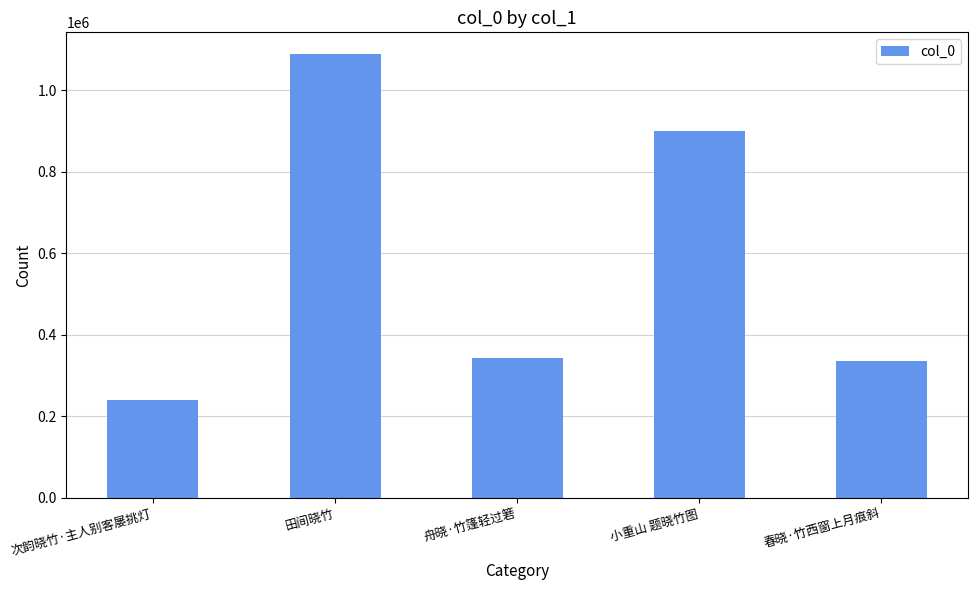

Reading right to left, extract all data points from this chart.

春晓·竹西窗上月痕斜=334611	小重山 题晓竹图=899473	舟晓·竹篷轻过箬=343947	田间晓竹=1087422	次韵晓竹·主人别客屡挑灯=240141